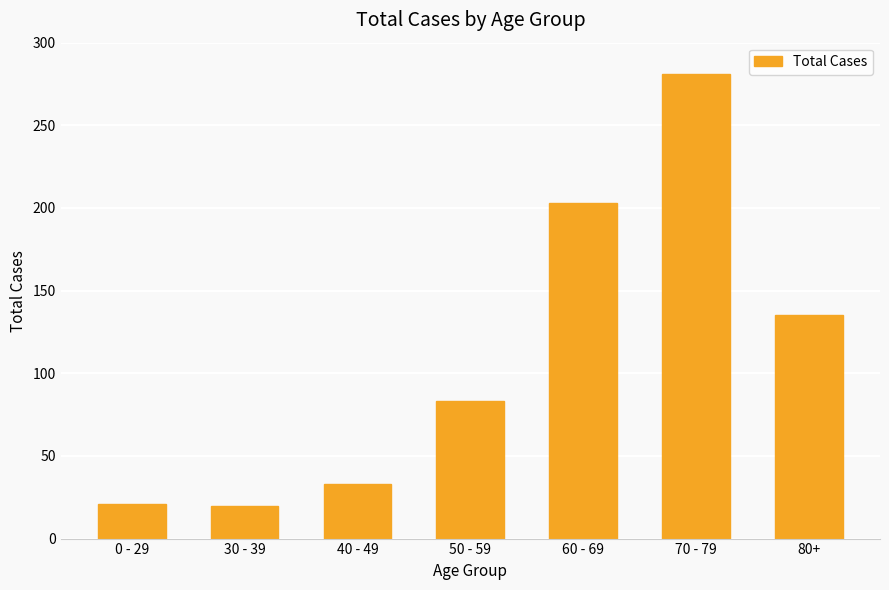

What position from the left is 80+?

7